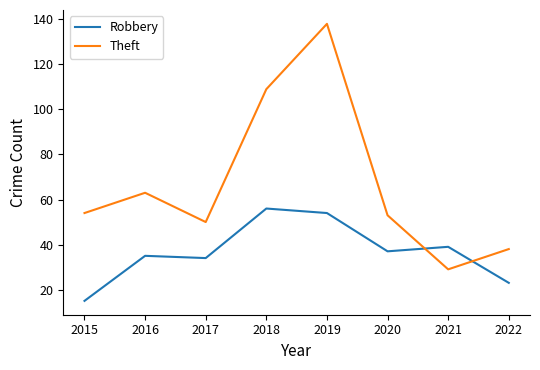

At which category does Theft reach its first local valley?

2017